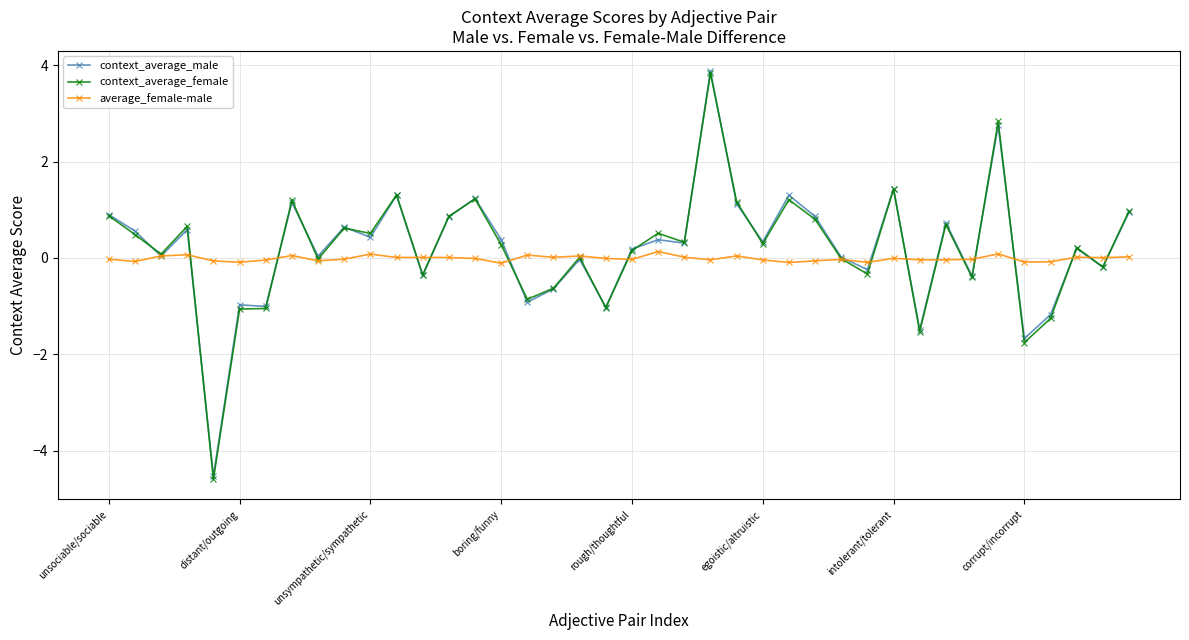

Which series has the widest spread of values?

context_average_female